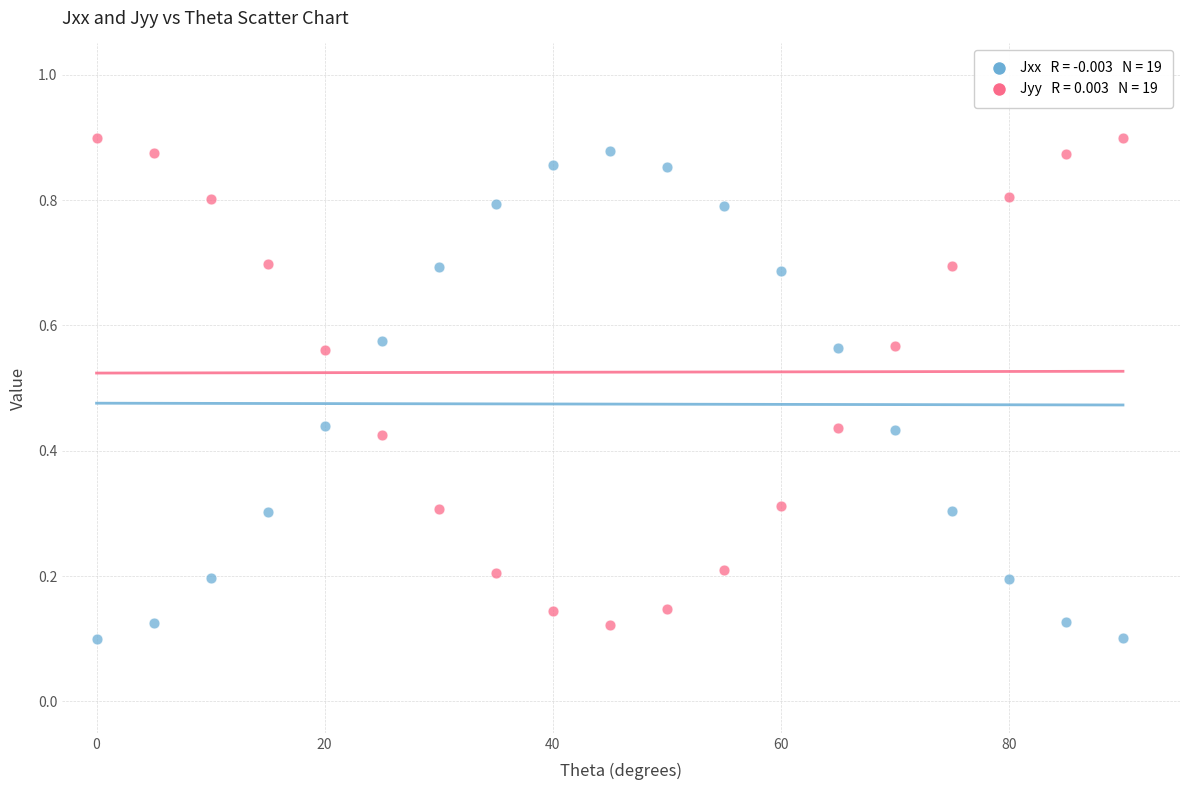

Across all data points, what is the range of Y values (max minus min)?

0.8